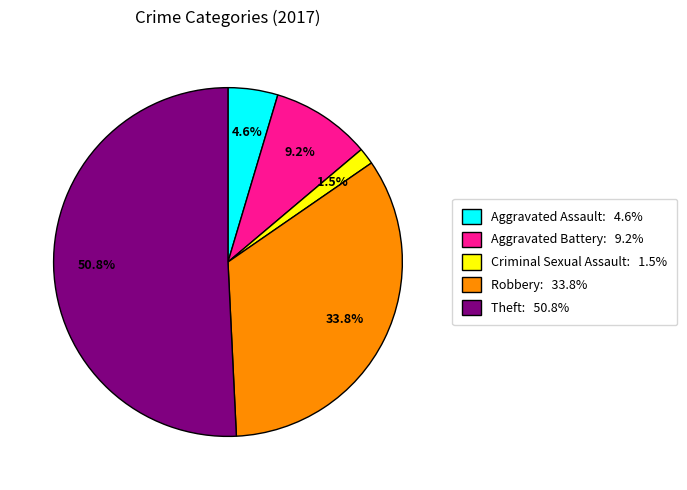

Is there any slice that represents more than half of the pie?

Yes